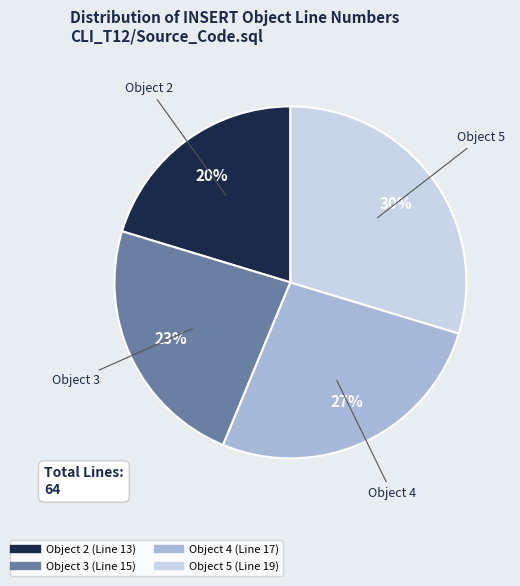

To the nearest percent, what is the average slice percentage?

25%